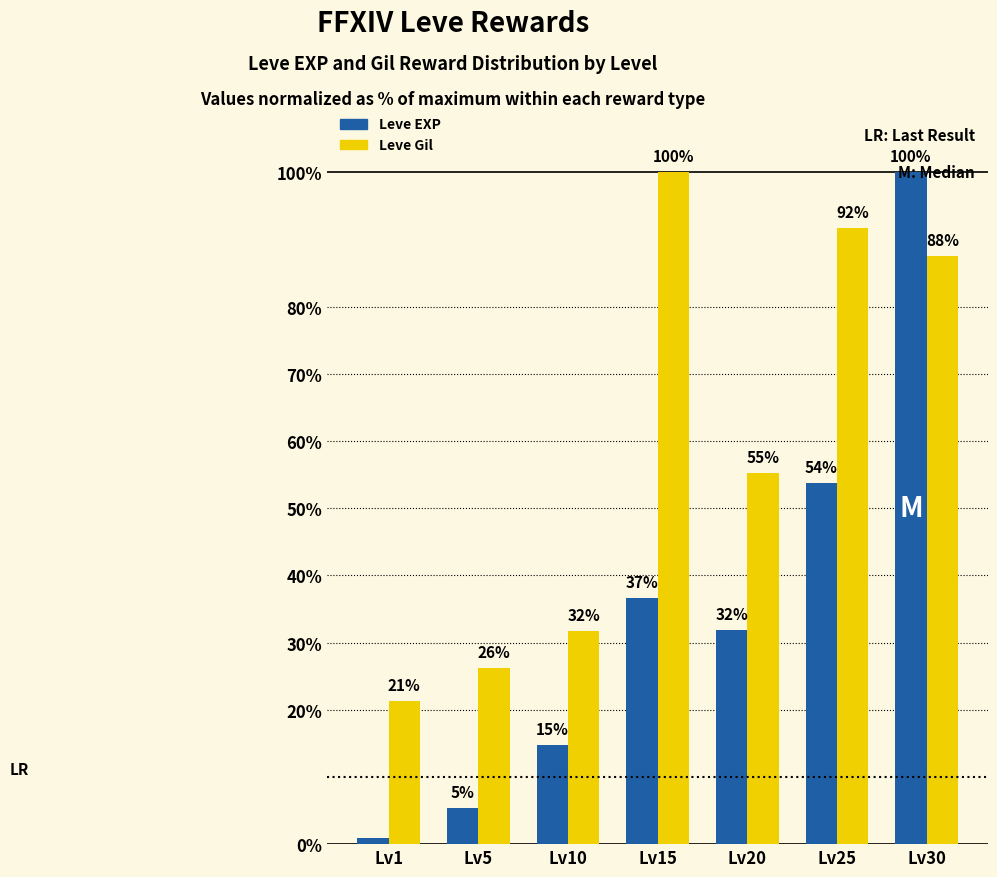

What is the value of the Leve Gil bar at the 5th from the left?

55.2